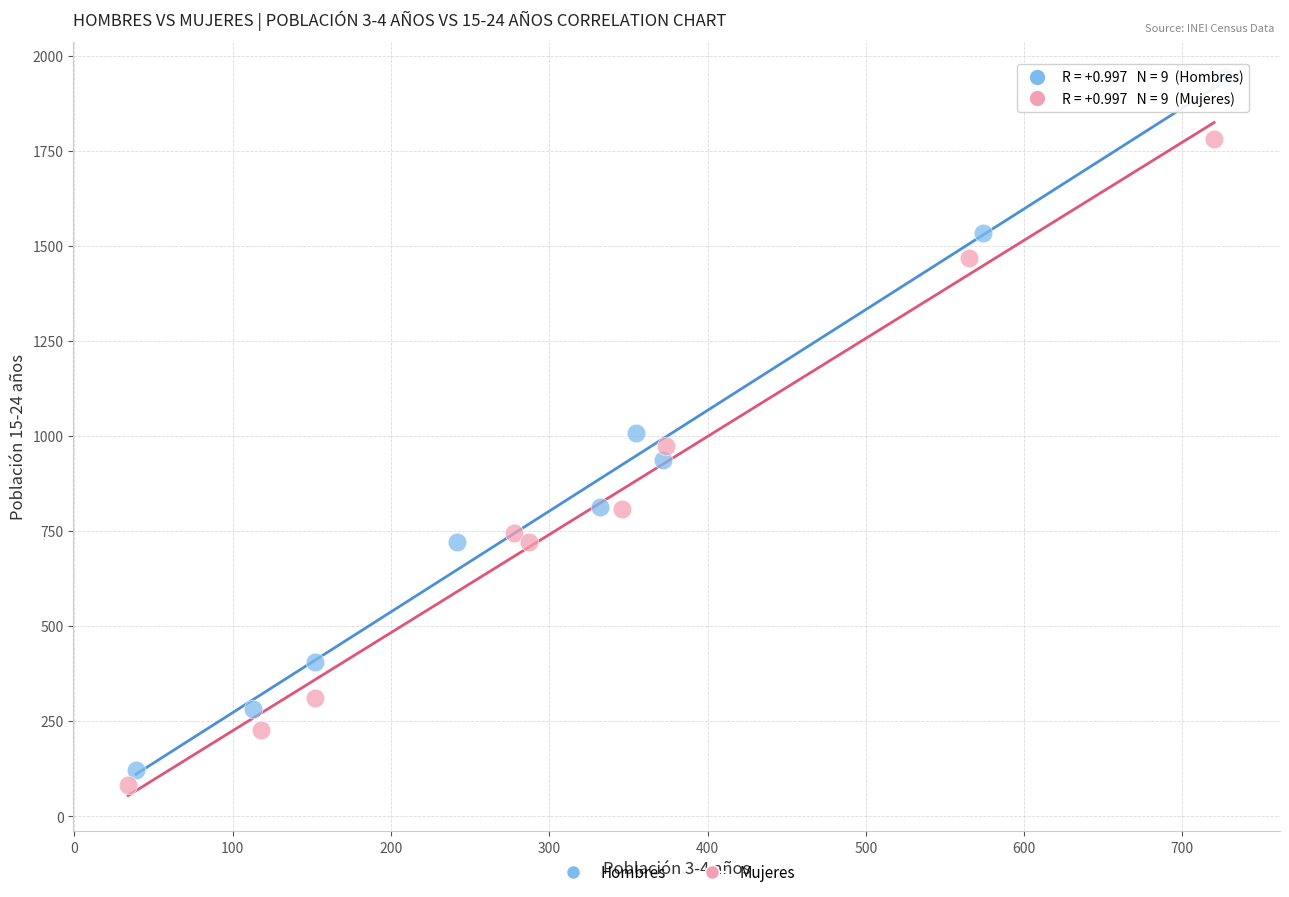

Which series has the widest spread of Y values?

Hombres